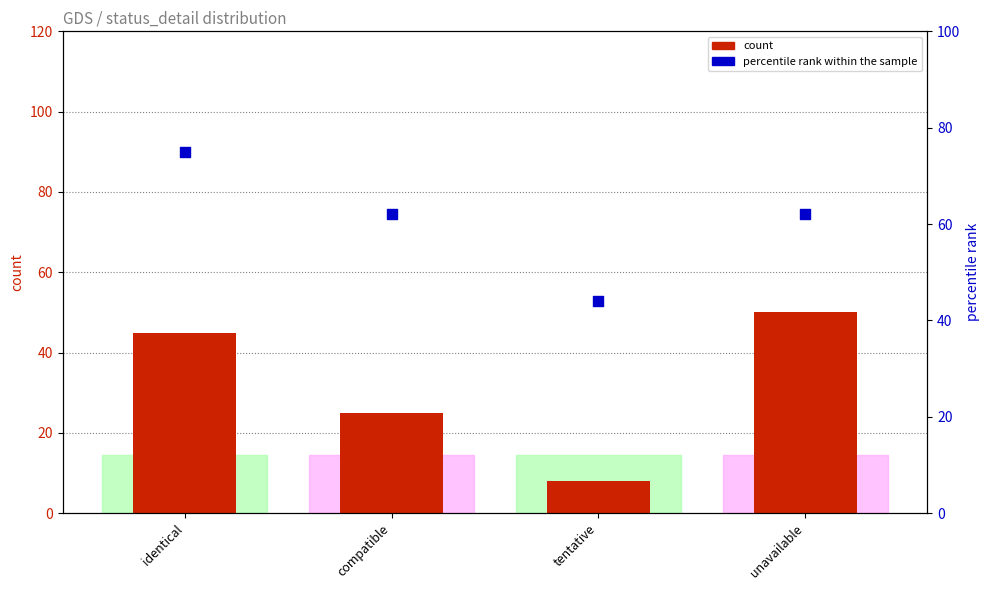

Which series has the largest Y range (max minus min)?

count